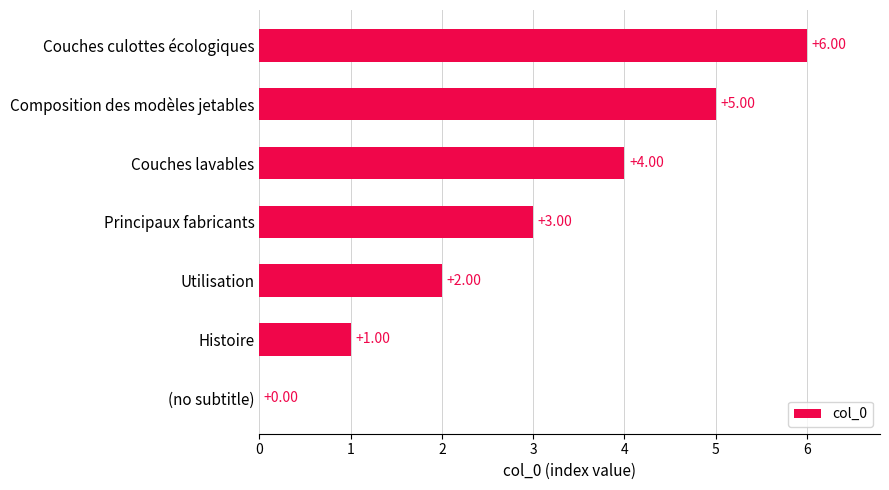

How many values are between 1 and 5?

5